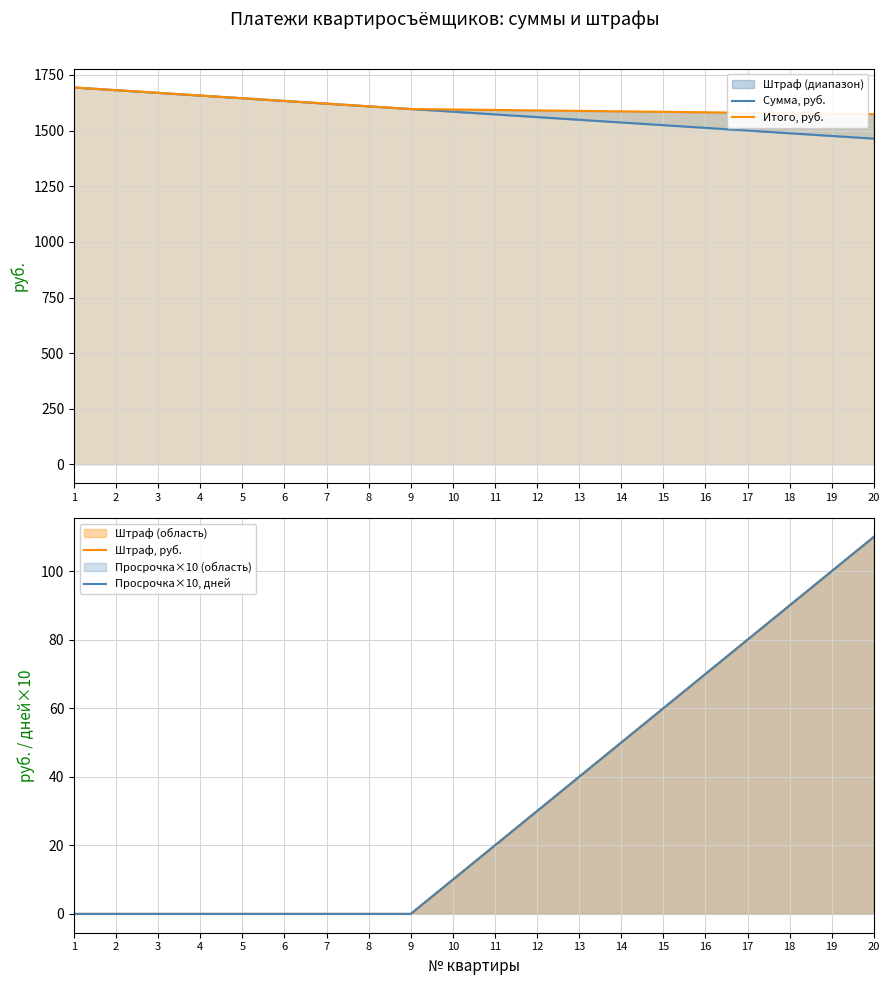

Reading right to left, what are all the values shown in this chart?

Сумма, руб.: 20=1464.1	19=1476.2	18=1488.3	17=1500.4	16=1512.5	15=1524.6	14=1536.7	13=1548.8	12=1560.9	11=1573.0	10=1585.1	9=1597.2	8=1609.3	7=1621.4	6=1633.5	5=1645.6	4=1657.7	3=1669.8	2=1681.9	1=1694.0
Итого, руб.: 20=1574.1	19=1576.2	18=1578.3	17=1580.4	16=1582.5	15=1584.6	14=1586.7	13=1588.8	12=1590.9	11=1593.0	10=1595.1	9=1597.2	8=1609.3	7=1621.4	6=1633.5	5=1645.6	4=1657.7	3=1669.8	2=1681.9	1=1694.0
Штраф, руб.: 20=110.0	19=100.0	18=90.0	17=80.0	16=70.0	15=60.0	14=50.0	13=40.0	12=30.0	11=20.0	10=10.0	9=0.0	8=0.0	7=0.0	6=0.0	5=0.0	4=0.0	3=0.0	2=0.0	1=0.0
Просрочка×10, дней: 20=110.0	19=100.0	18=90.0	17=80.0	16=70.0	15=60.0	14=50.0	13=40.0	12=30.0	11=20.0	10=10.0	9=0.0	8=0.0	7=0.0	6=0.0	5=0.0	4=0.0	3=0.0	2=0.0	1=0.0